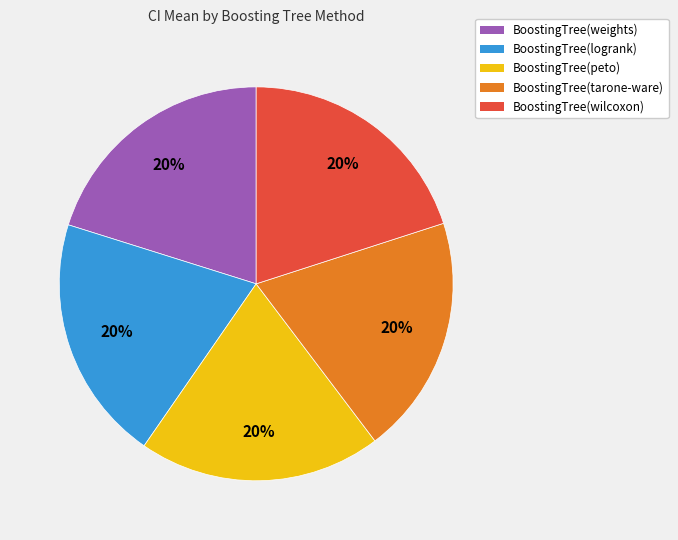

Is BoostingTree(weights) the majority of the pie?

No